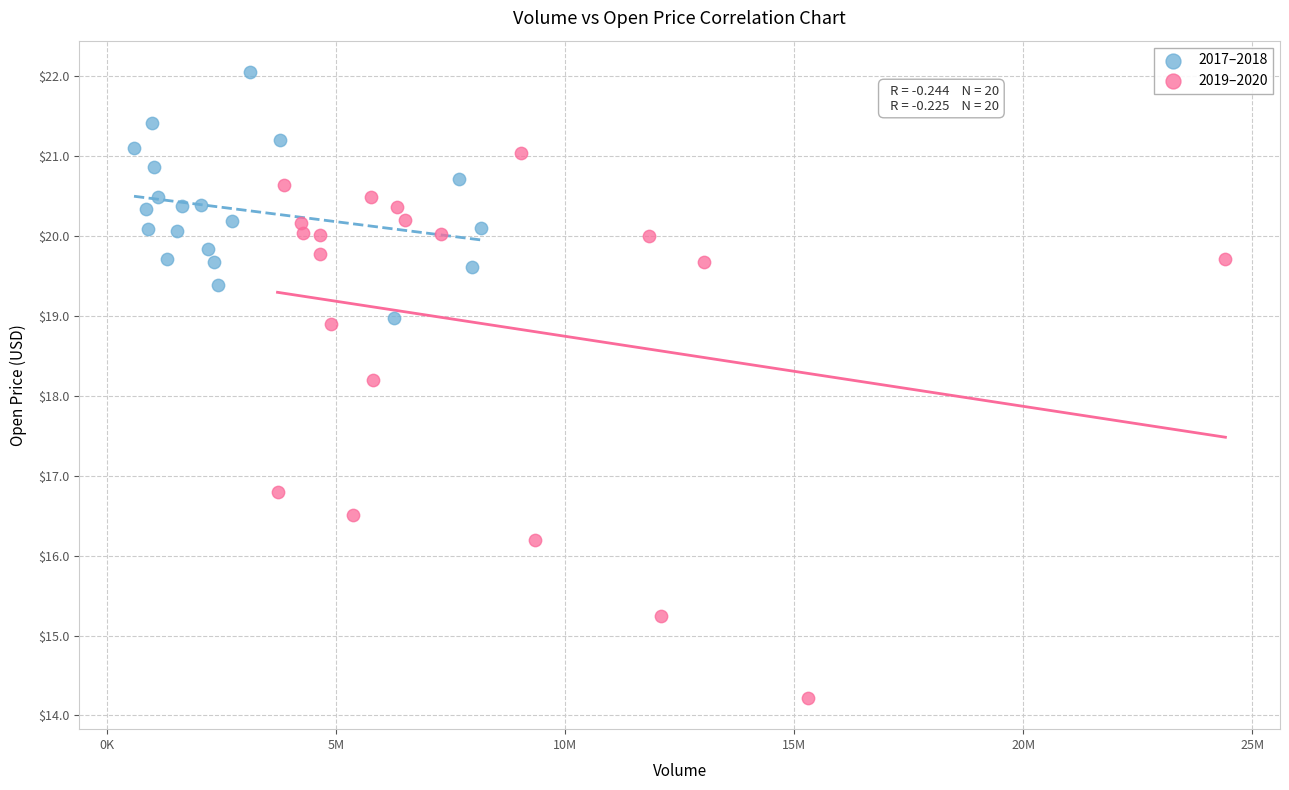

Which series contains the highest Y value?

2017–2018